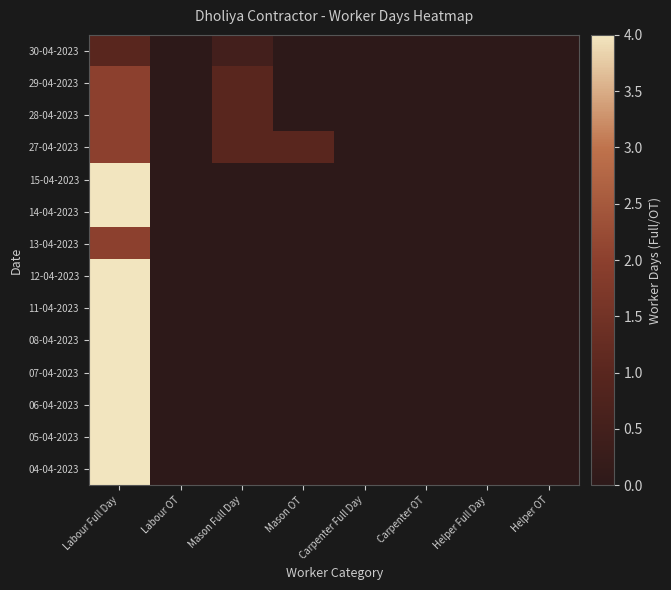

At which category is the sum across all series the highest?

Labour Full Day